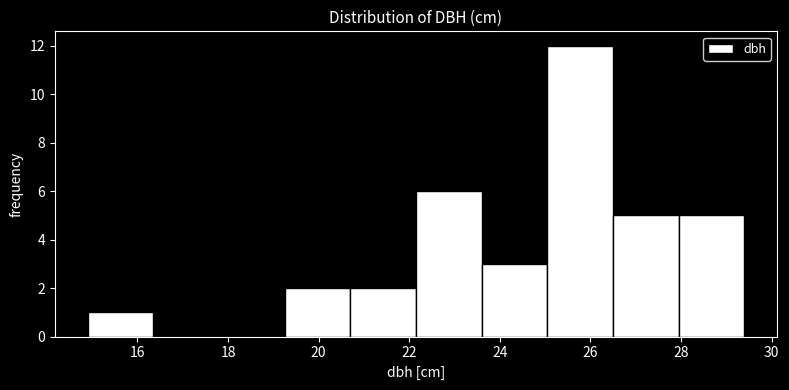

Reading left to right, transcribe this chart: for each bar, give the range it covers on the x-axis and its height. Neither the bar edges nor the heights are printed on the chart, so give them approximately, as read against the axes.

14.90 to 16.35: 1
16.35 to 17.80: 0
17.80 to 19.25: 0
19.25 to 20.70: 2
20.70 to 22.15: 2
22.15 to 23.60: 6
23.60 to 25.05: 3
25.05 to 26.50: 12
26.50 to 27.95: 5
27.95 to 29.40: 5